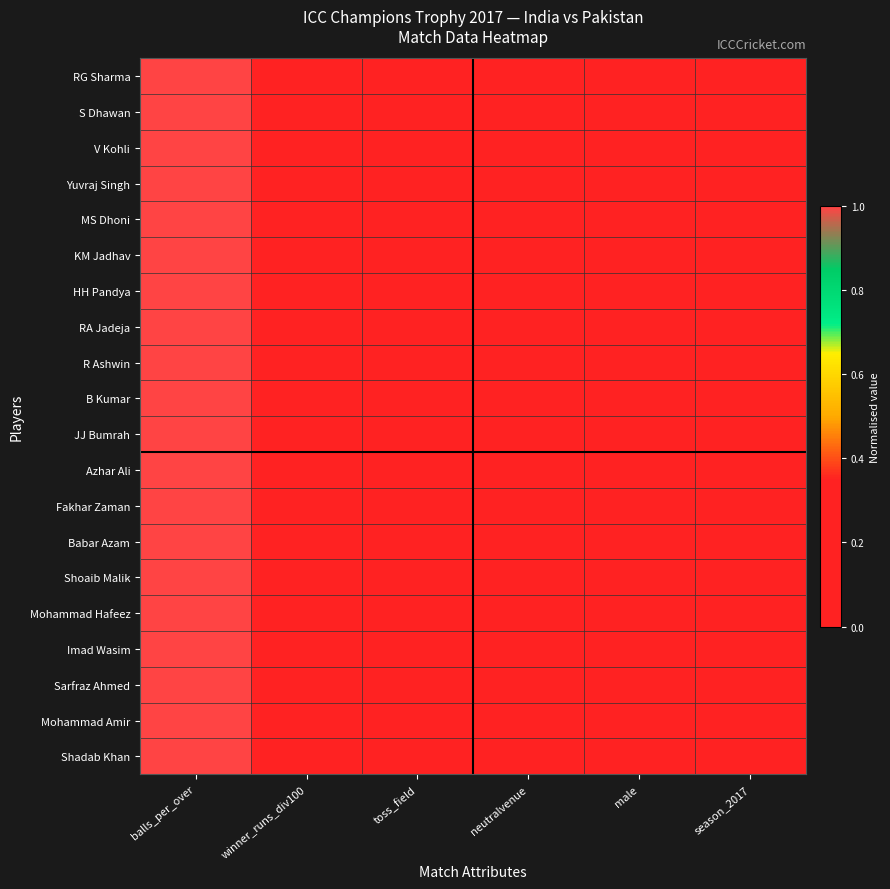

Rank the series by their maximum value, from highest to lowest.

RG Sharma, S Dhawan, V Kohli, Yuvraj Singh, MS Dhoni, KM Jadhav, HH Pandya, RA Jadeja, R Ashwin, B Kumar, JJ Bumrah, Azhar Ali, Fakhar Zaman, Babar Azam, Shoaib Malik, Mohammad Hafeez, Imad Wasim, Sarfraz Ahmed, Mohammad Amir, Shadab Khan